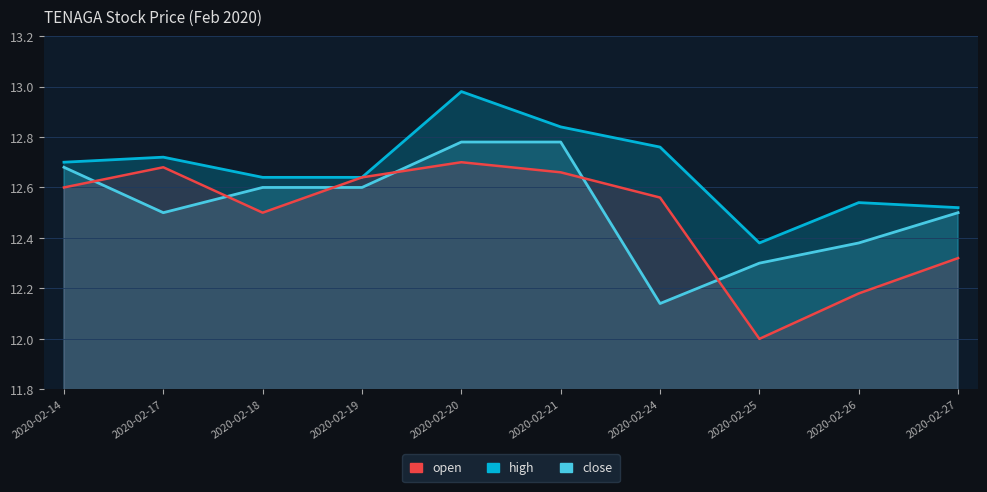

Between 2020-02-17 and 2020-02-19, which is larger?

2020-02-17